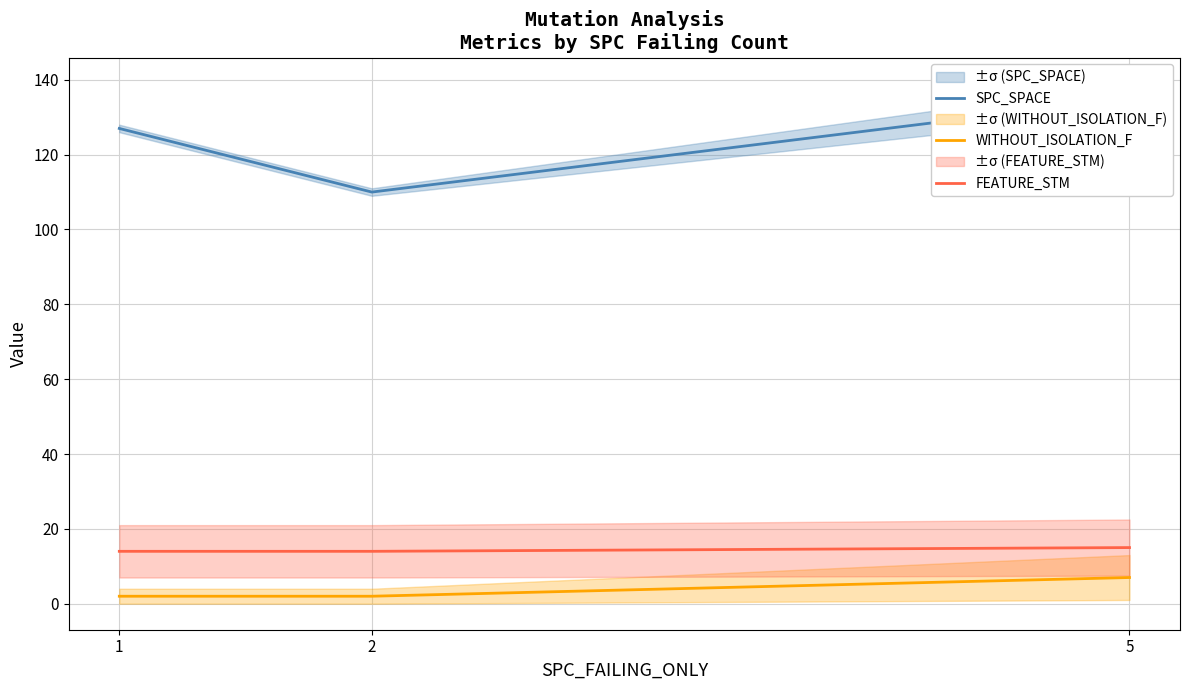

Does the chart display data point markers on the line(s)?

No